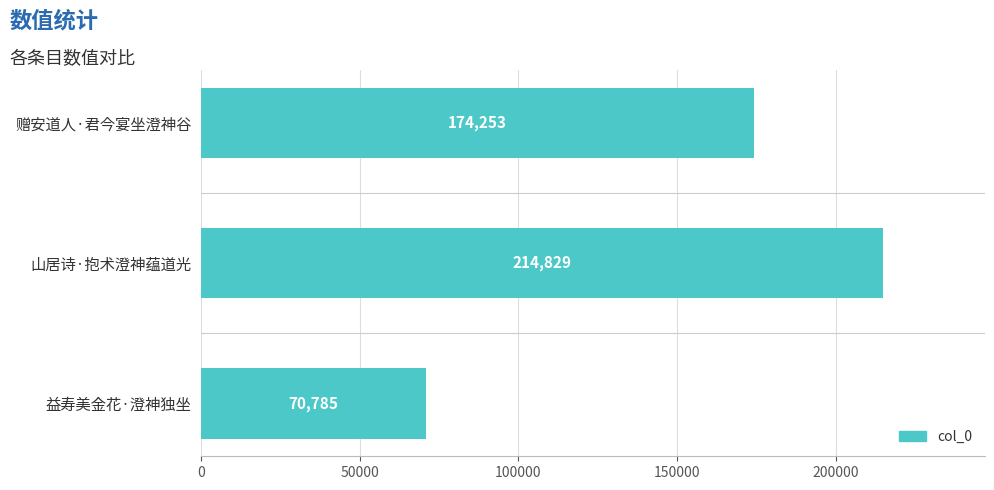

What is the change in value from 赠安道人·君今宴坐澄神谷 to 山居诗·抱术澄神蕴道光?

+40576